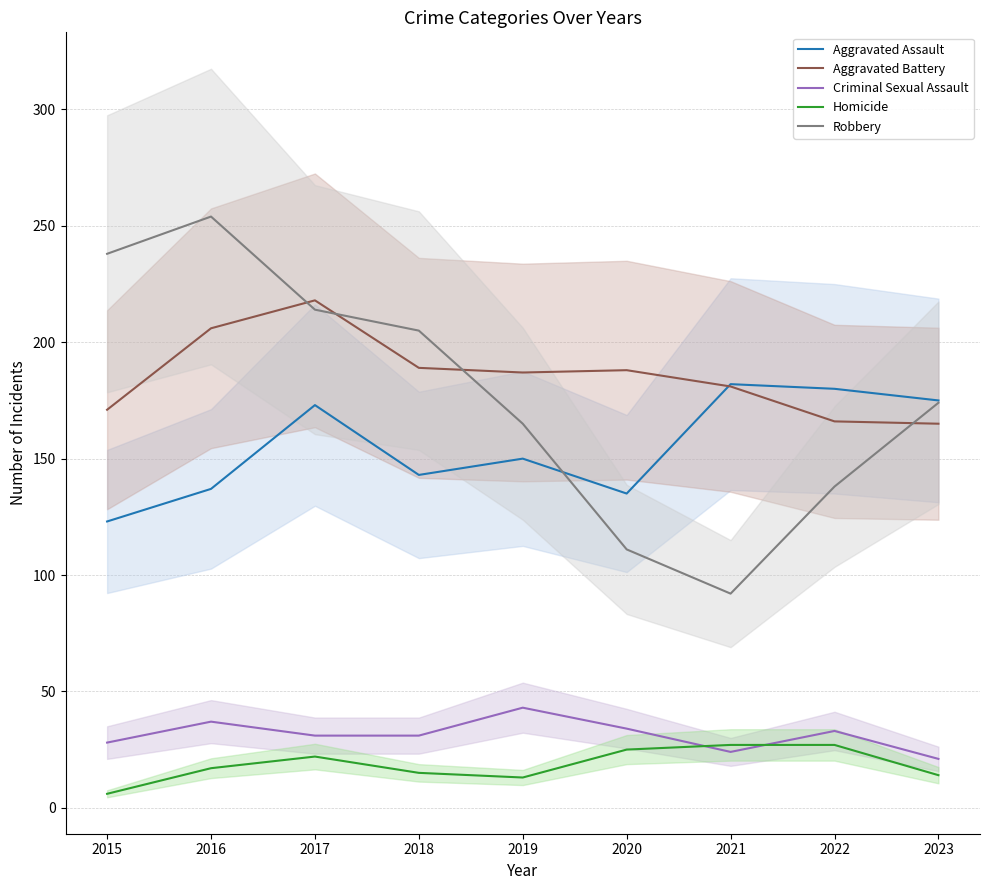

Which series has the largest total across all categories?

Aggravated Battery